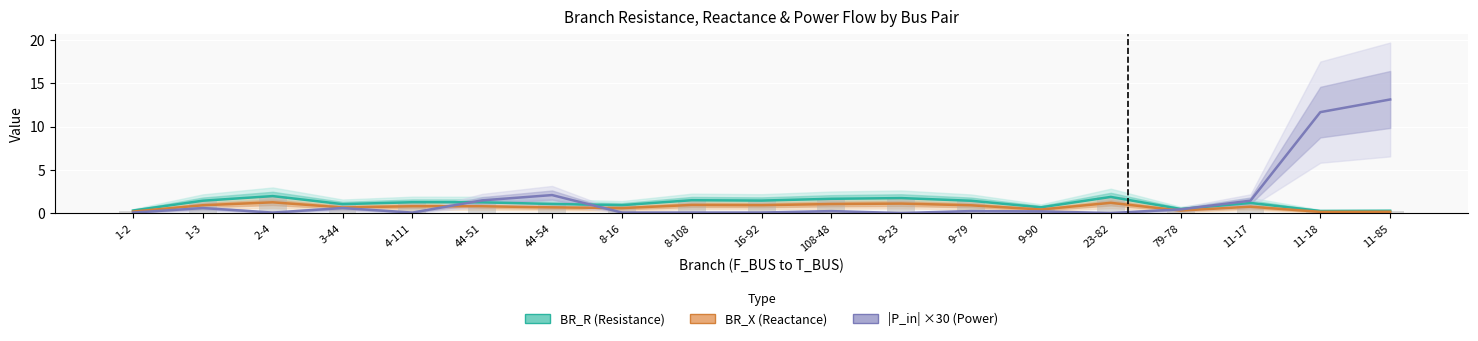

Which has a higher value, 9-79 or 9-23?

9-23